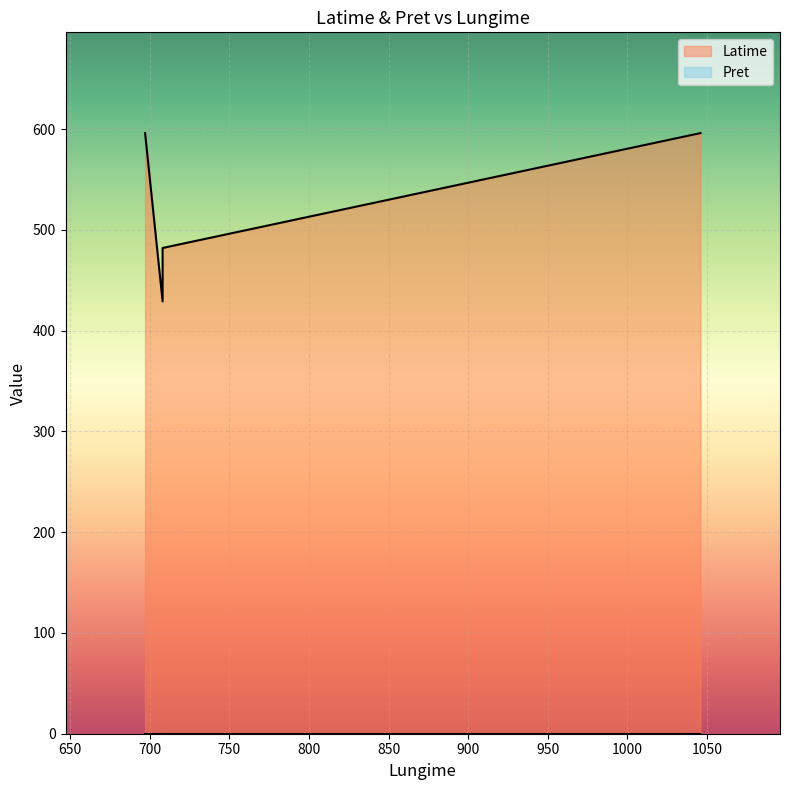

At how many categories does at least one series exceed 247?

4